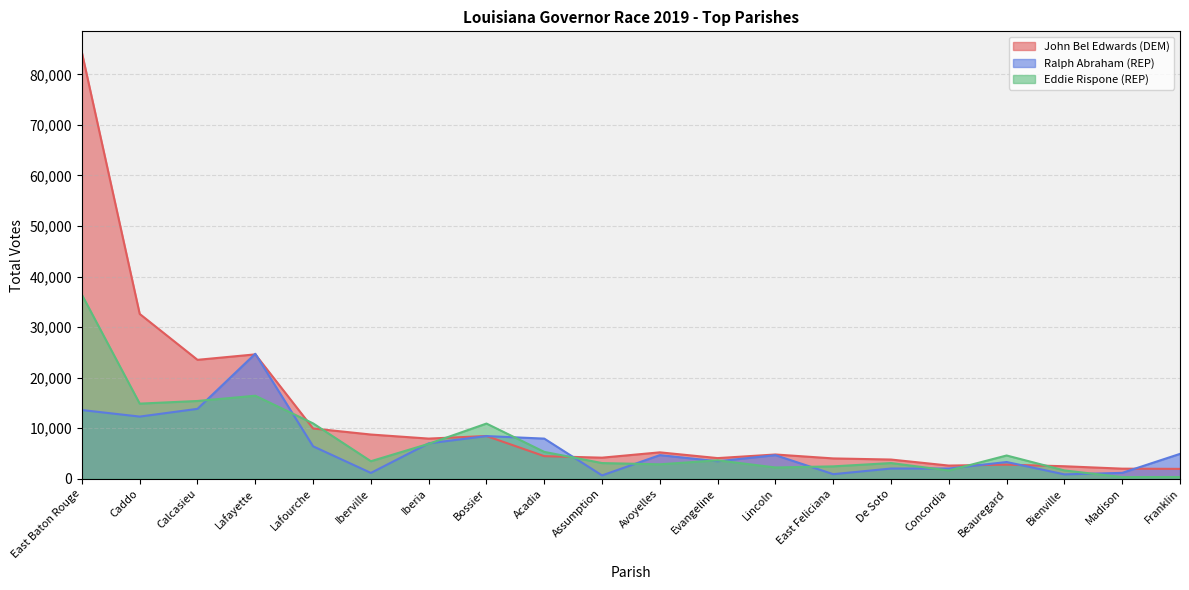

What is the spread (max minus min) of values at Bienville?

1606